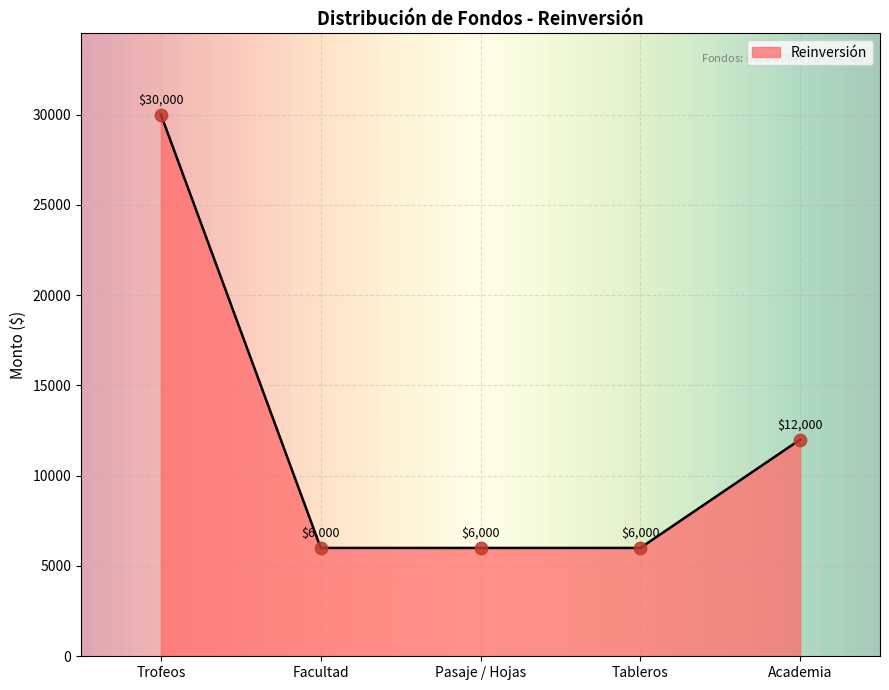

Approximately how many times larger is the value at Pasaje / Hojas compared to Facultad?

1.0